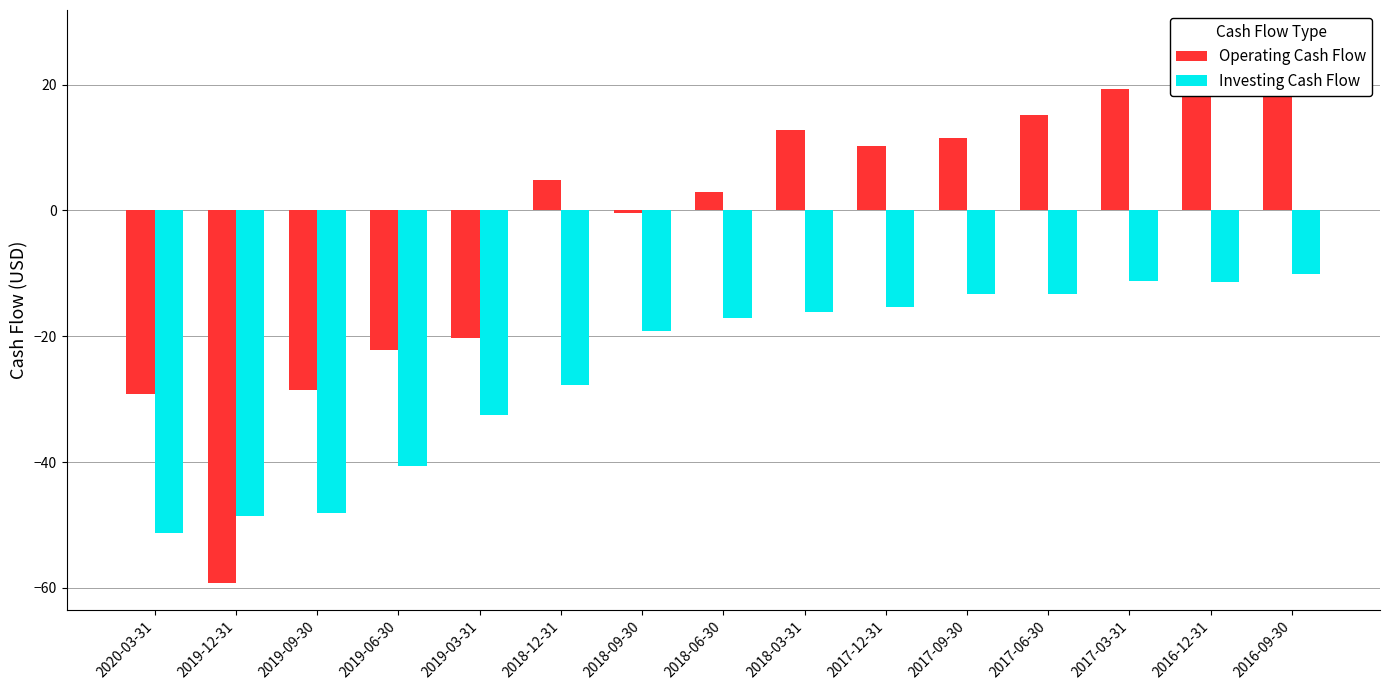

Reading left to right, transcribe all the data shown in this chart.

Operating Cash Flow: -29.2	-59.2	-28.6	-22.1	-20.2	4.8	-0.3	2.9	12.7	10.3	11.5	15.2	19.3	24.6	27.5
Investing Cash Flow: -51.2	-48.5	-48.1	-40.6	-32.5	-27.8	-19.2	-17.1	-16.1	-15.3	-13.2	-13.3	-11.2	-11.5	-10.2